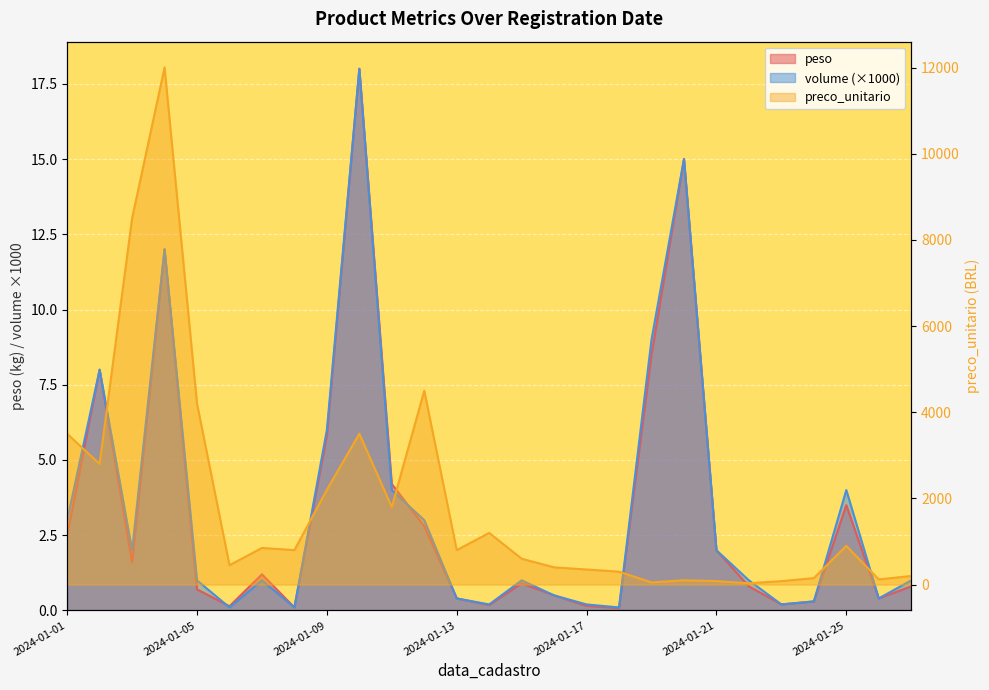

What is the minimum value shown in the chart?

0.1